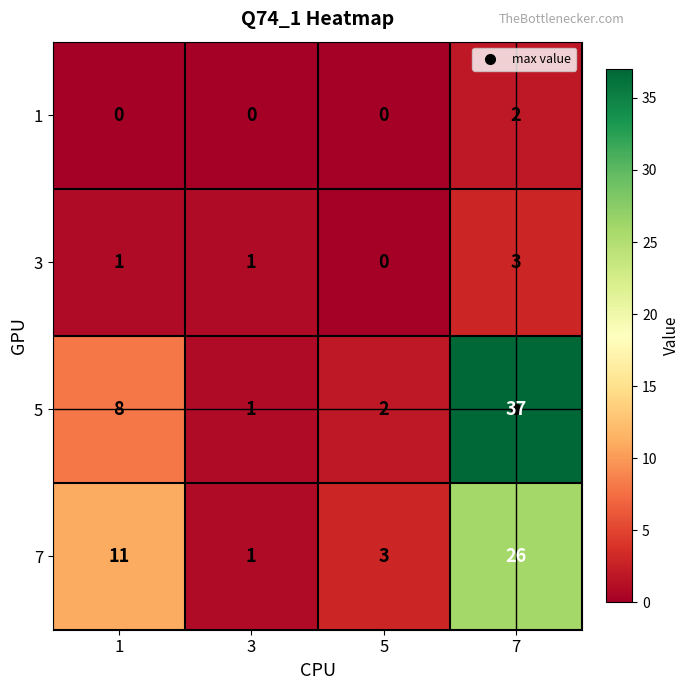

Which series has the largest range (max minus min)?

5